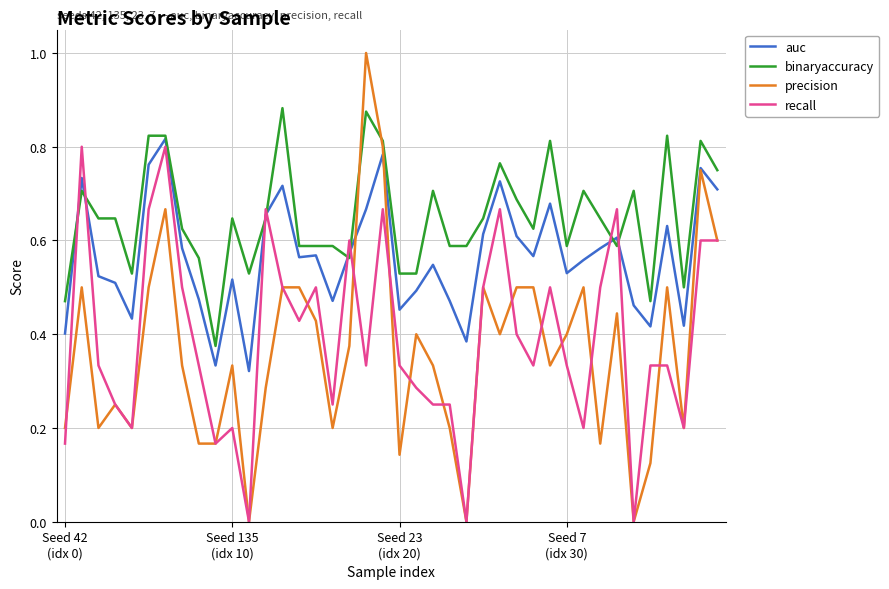

What is the greatest value displayed?

1.0